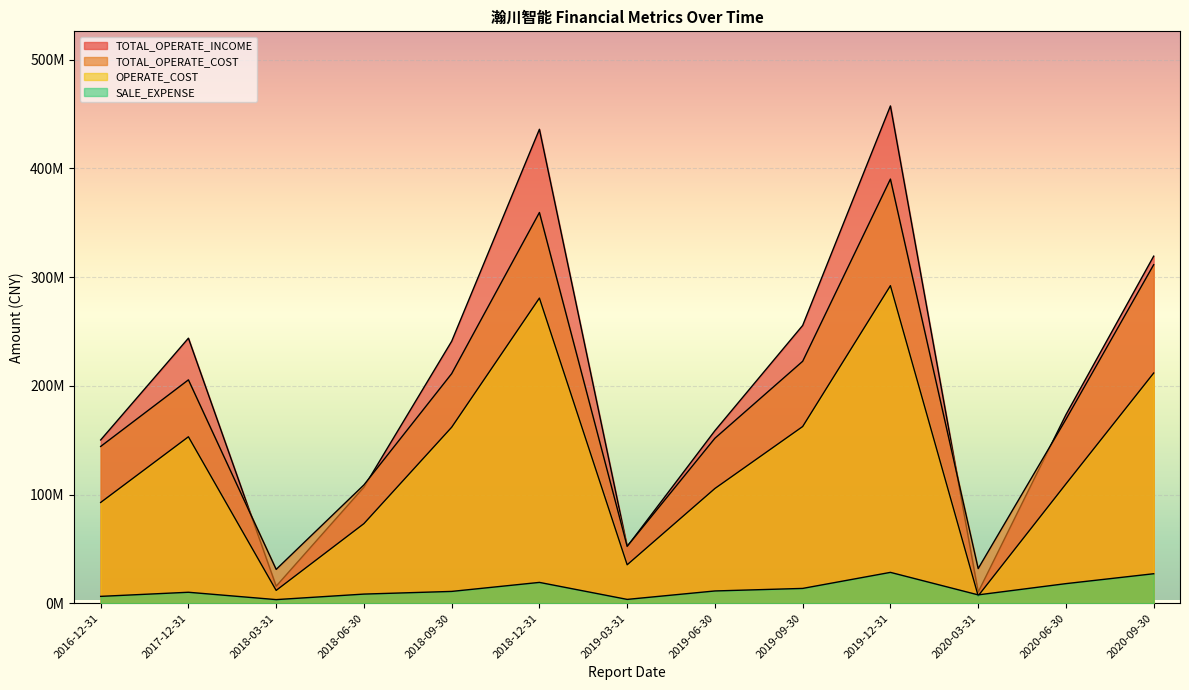

What is the value of the TOTAL_OPERATE_INCOME point at the 3rd from the left?

15711309.7